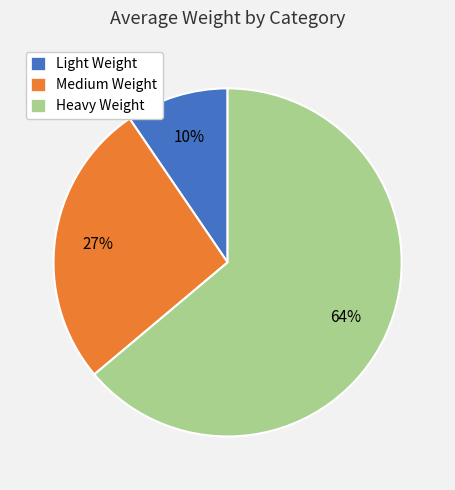

To the nearest percent, what portion does Medium Weight represent?

27%